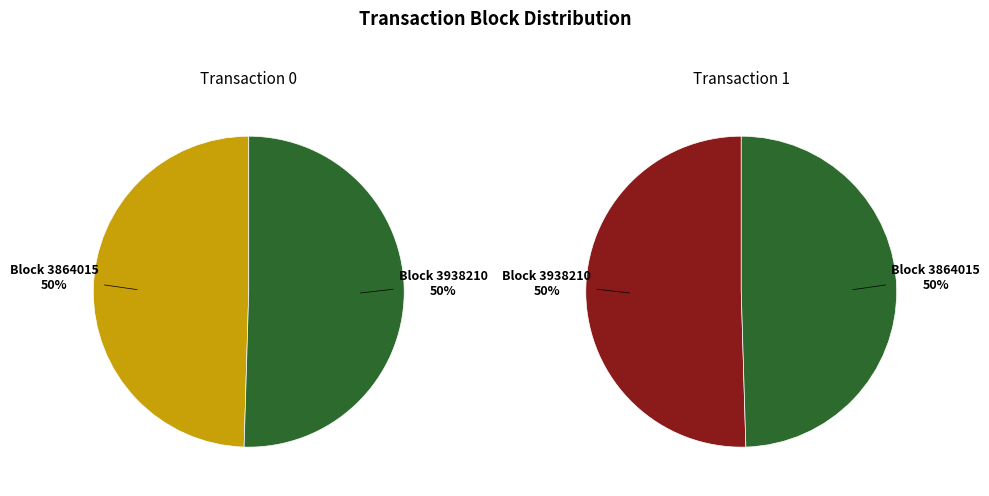

Rank the series by their maximum value, from highest to lowest.

Transaction 0, Transaction 1